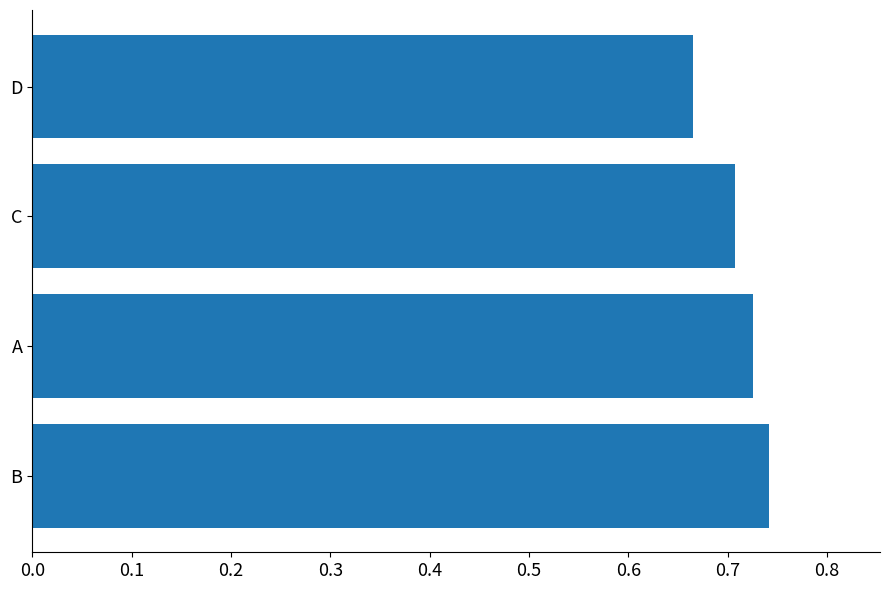

Where is the data nearest to the value 0?

D